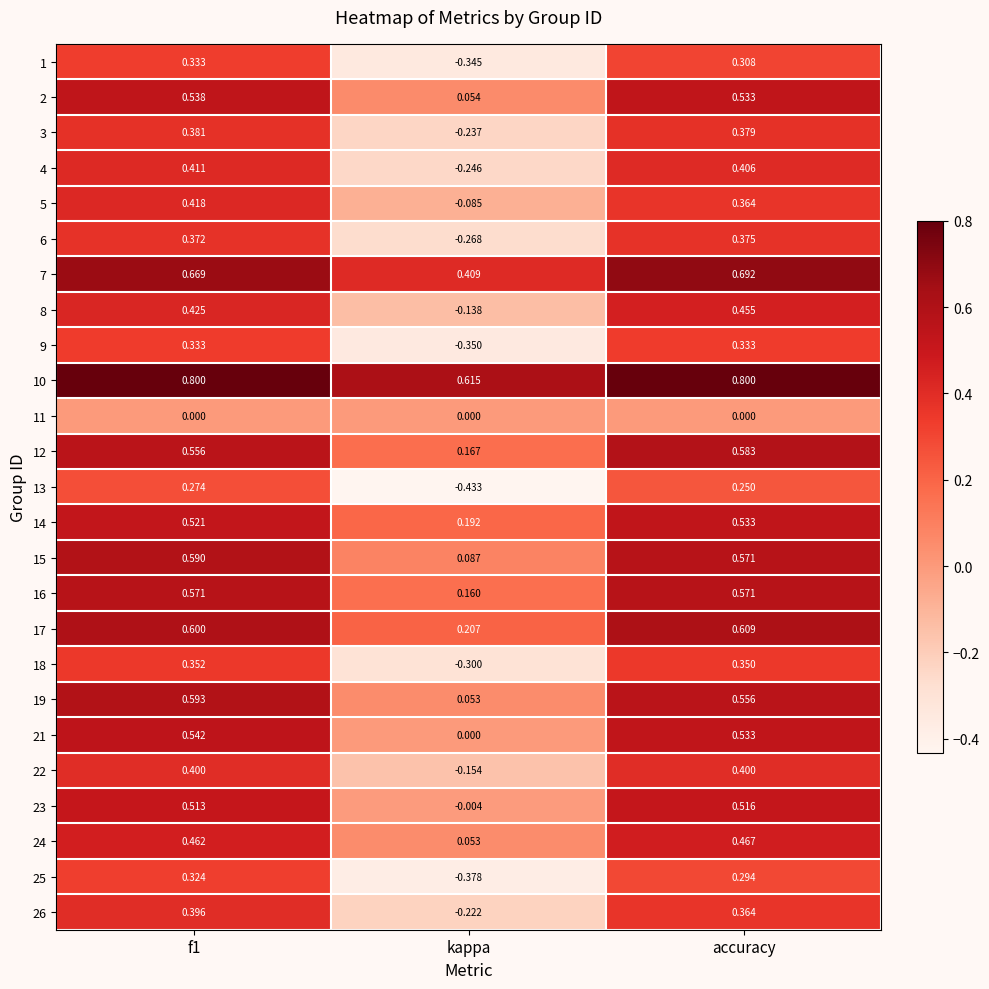

Which category has the highest value in the 23 series?

accuracy